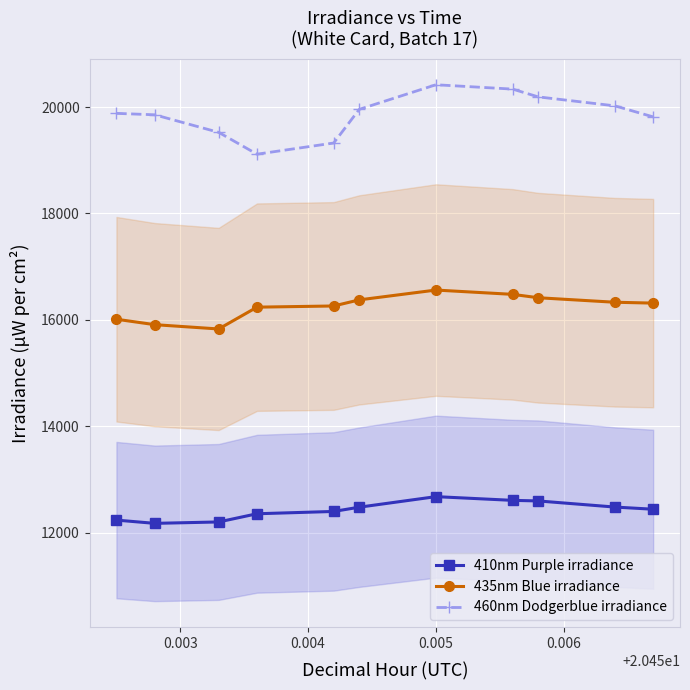

True or false: 460nm Dodgerblue irradiance and 435nm Blue irradiance cross at least once.

False